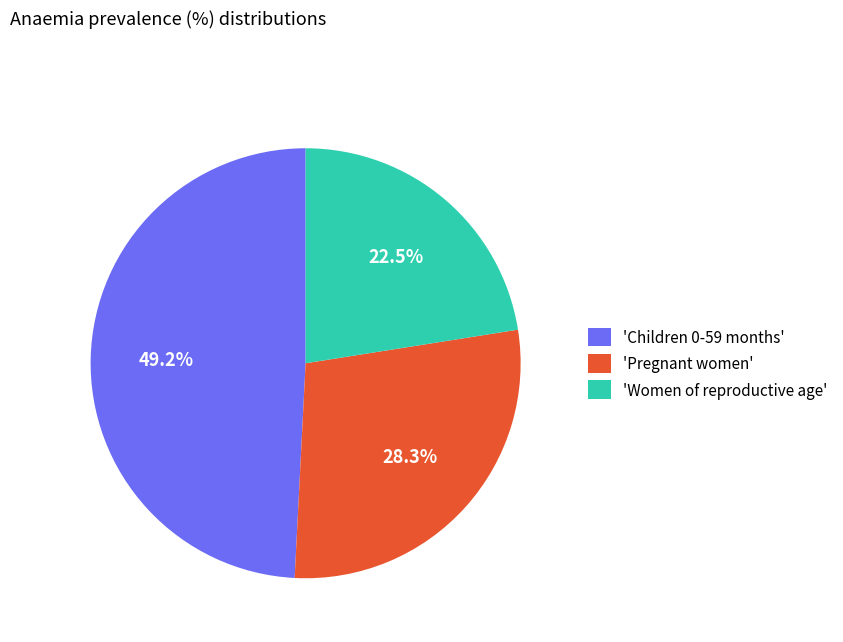

Which category has the smallest portion of the pie?

'Women of reproductive age'